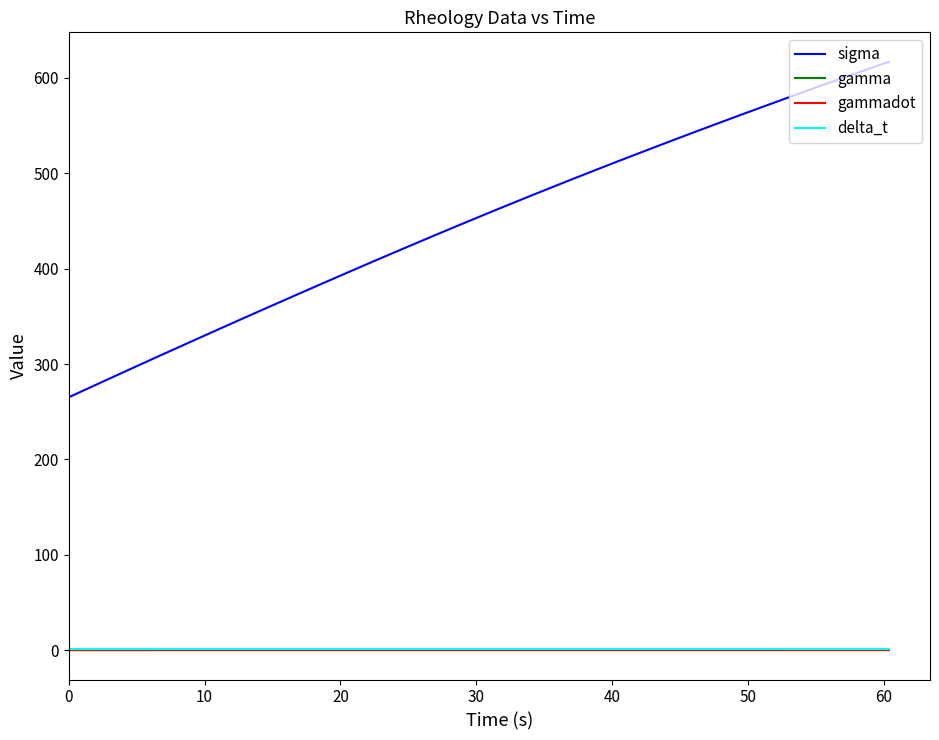

What is the minimum value for sigma?

265.1